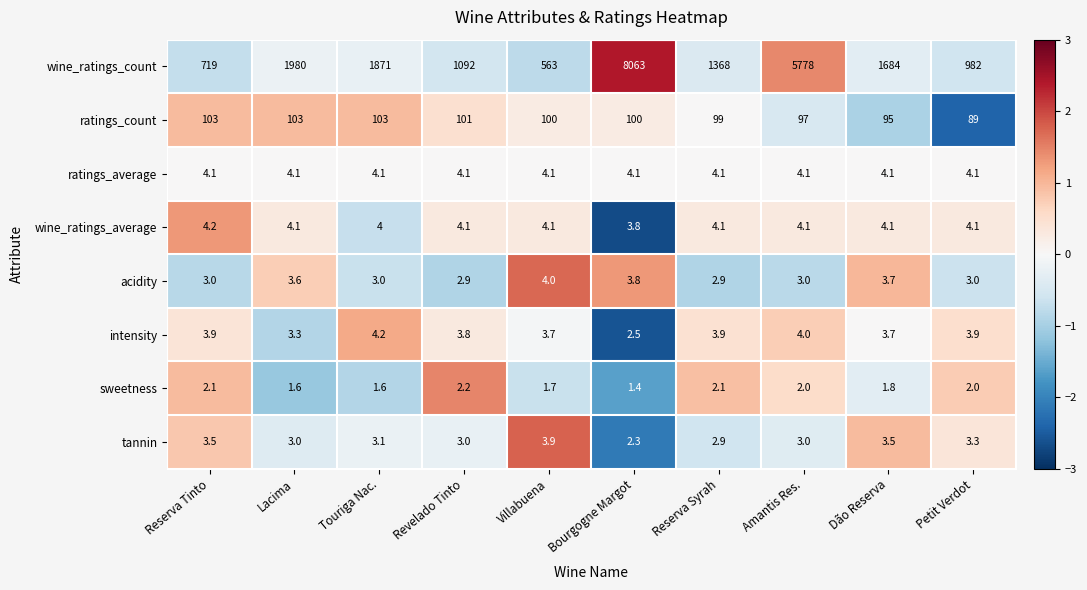

Count the number of data series in this chart.

8